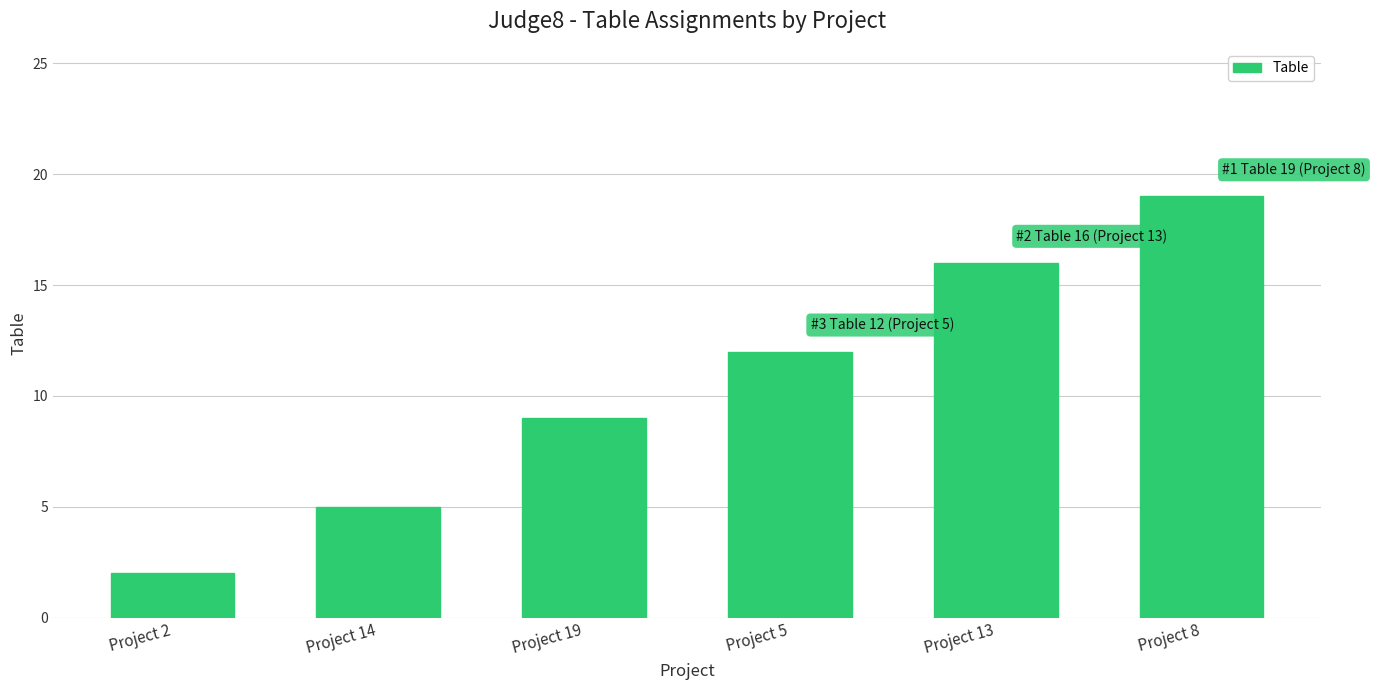

How many data points are less than 12?

3